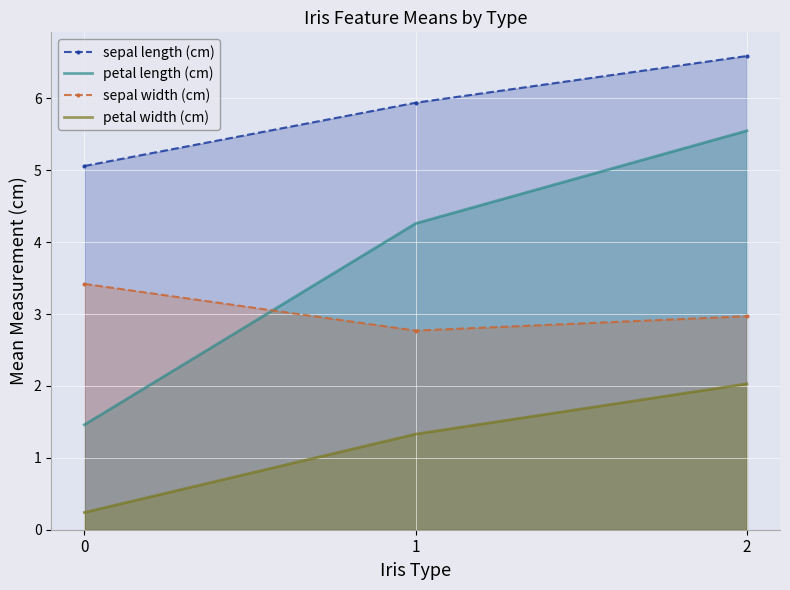

List the series in order of their overall mean, lowest first.

petal width (cm), sepal width (cm), petal length (cm), sepal length (cm)